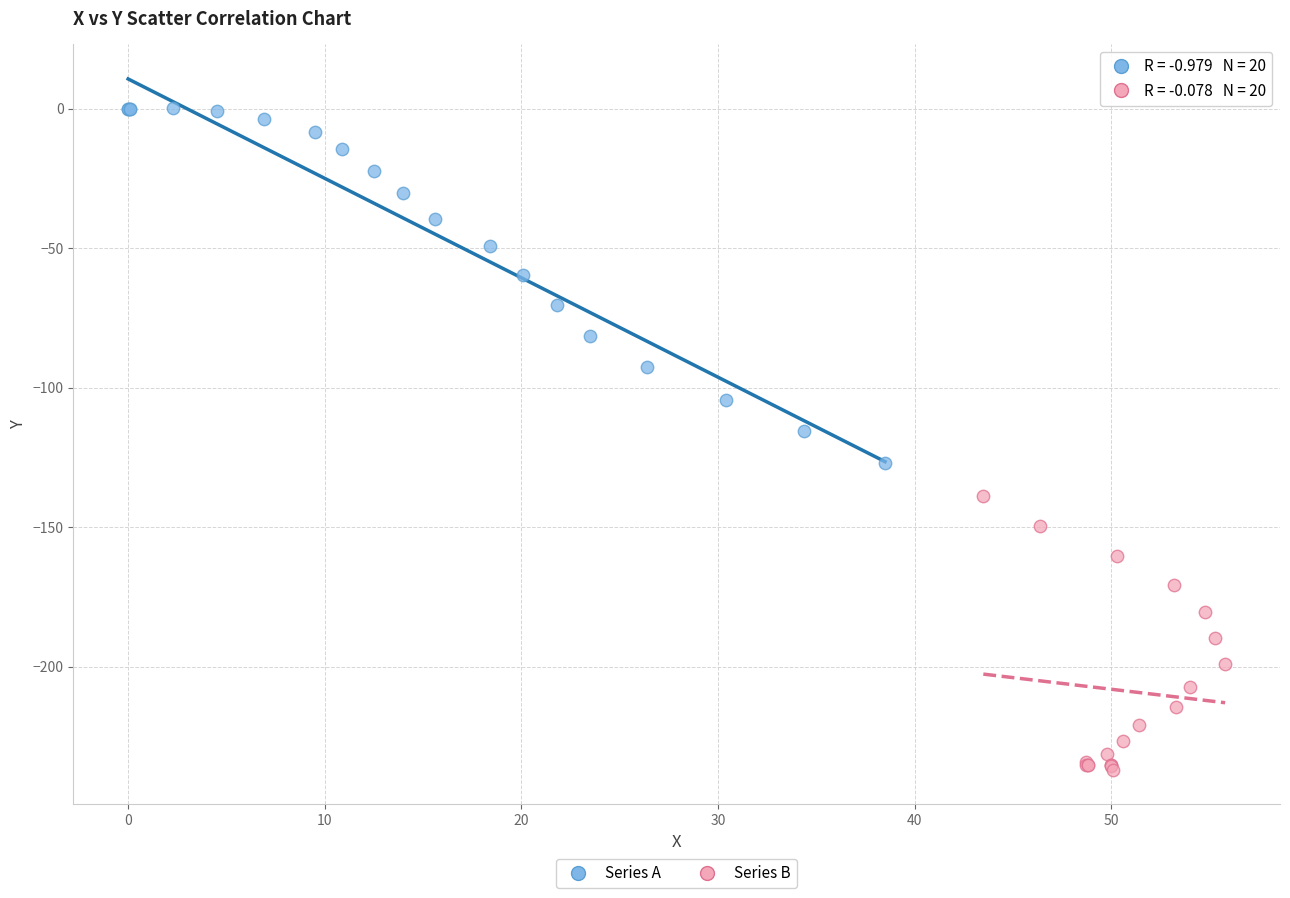

Which series reaches the minimum Y coordinate?

Series B